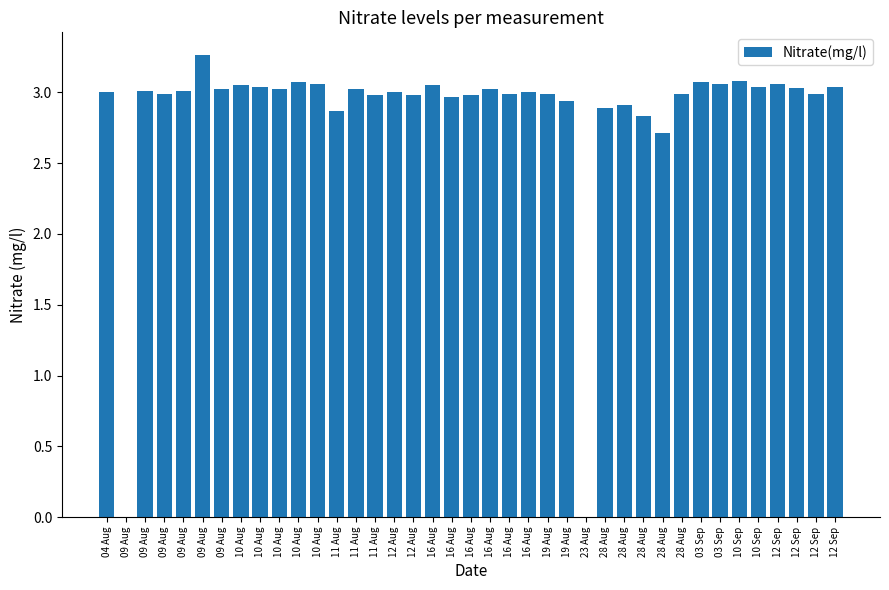

What is the difference between the values at 11 Aug and 10 Aug?

0.1